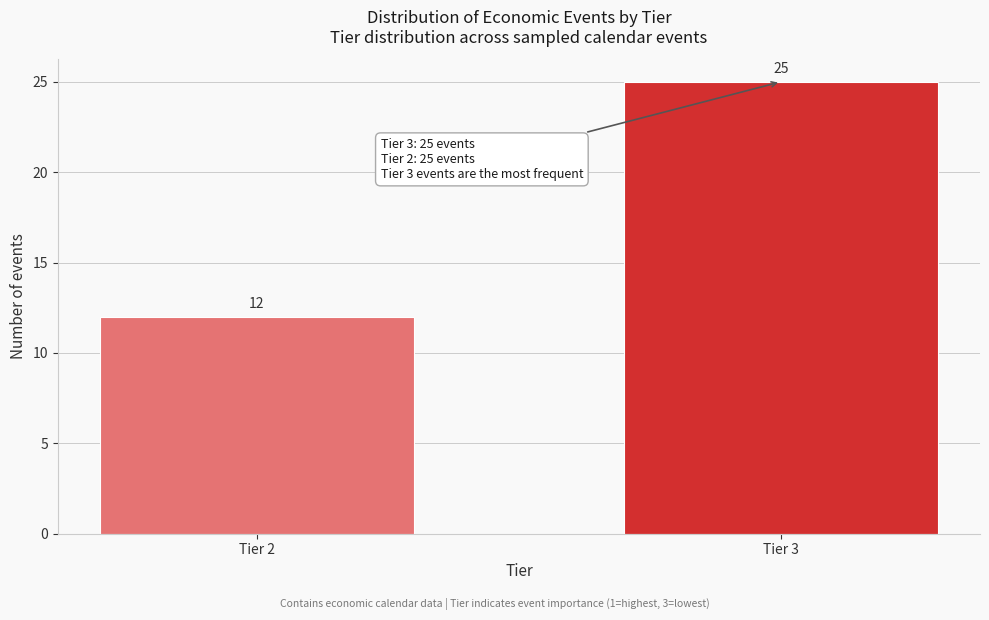

Reading left to right, list all the values displayed in this chart.

12	25